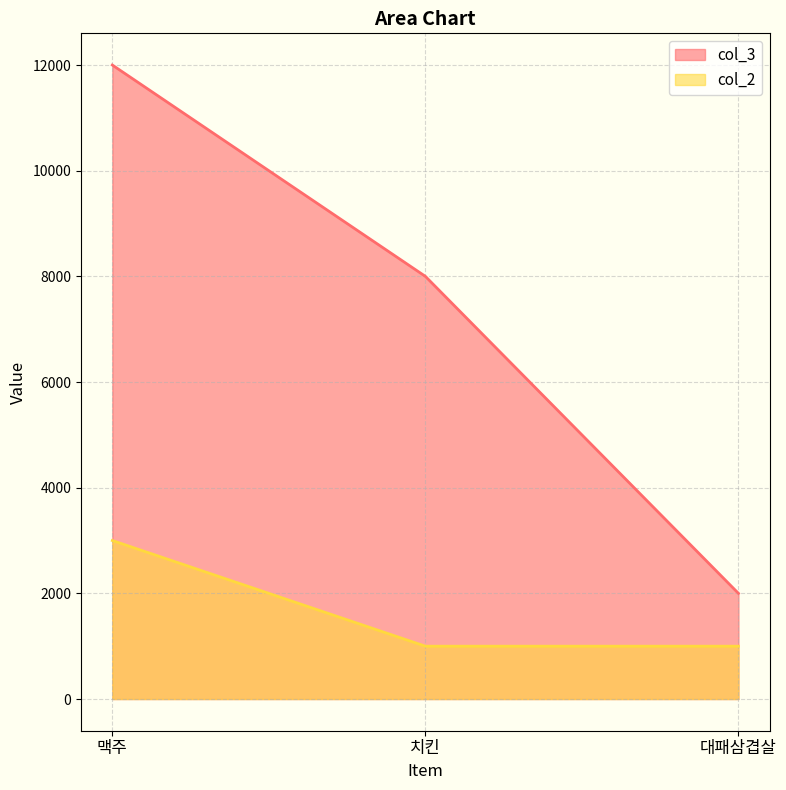

How many lines are shown in the chart?

2